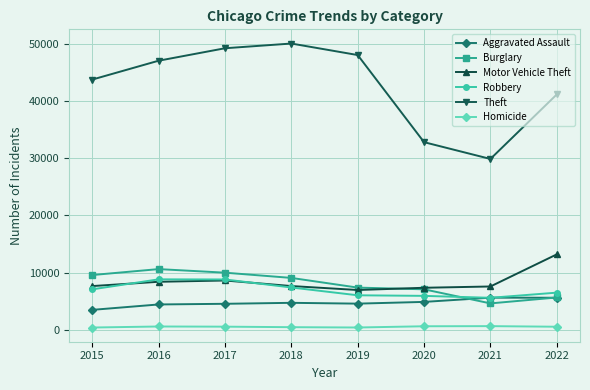

Between which two adjacent categories do Robbery and Burglary first intersect?

2020 and 2021